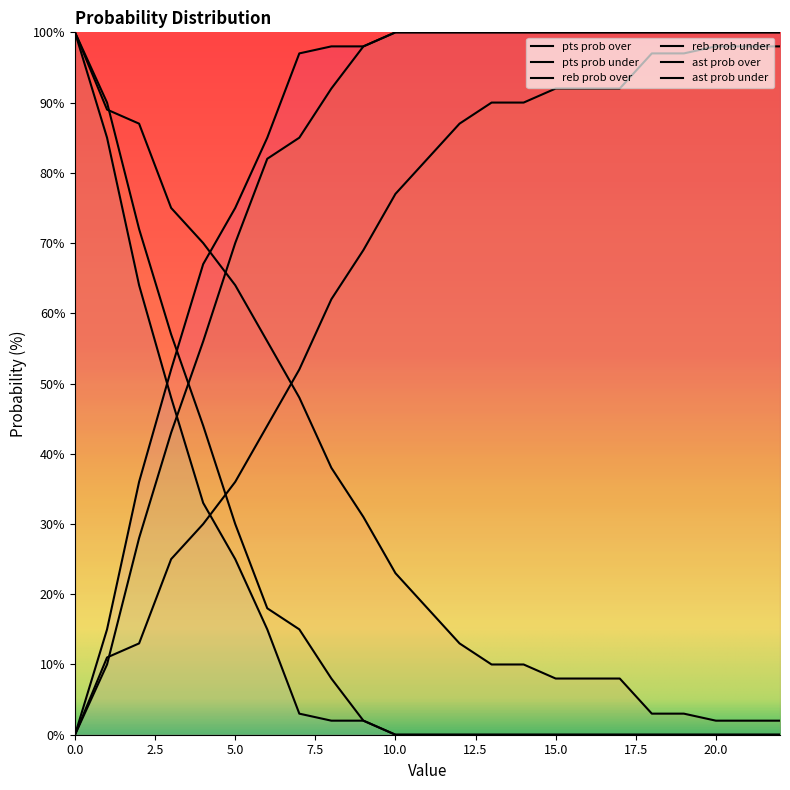

What is the sum of all reb prob under values?

1864